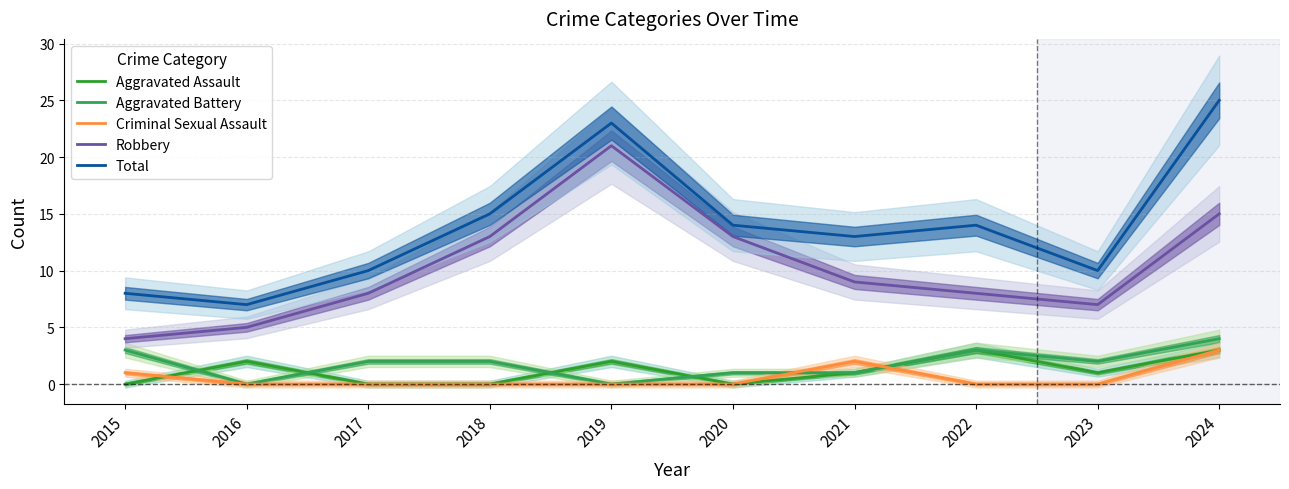

List the series in order of their peak value, lowest first.

Aggravated Assault, Criminal Sexual Assault, Aggravated Battery, Robbery, Total